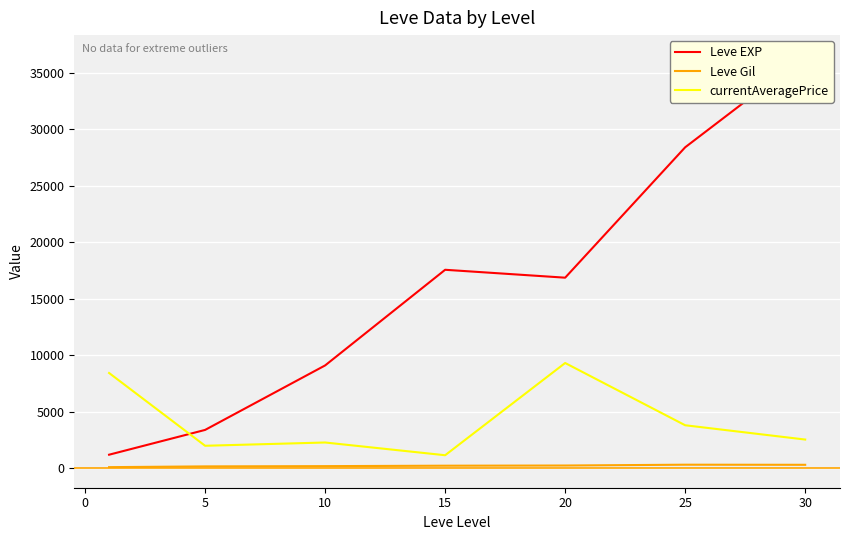

True or false: Leve Gil and currentAveragePrice cross at least once.

False